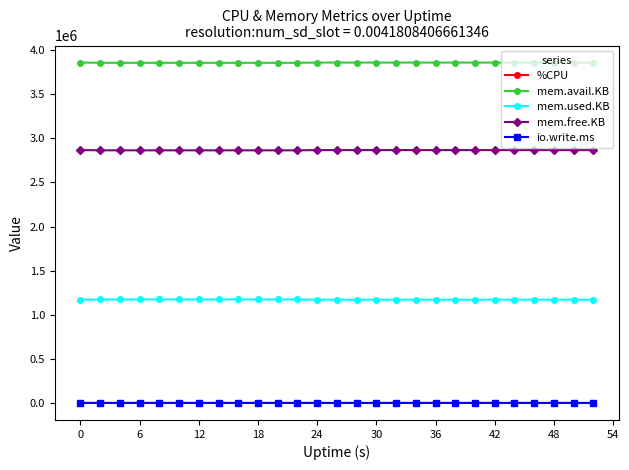

True or false: mem.free.KB has more than 0 interior local peaks.

True